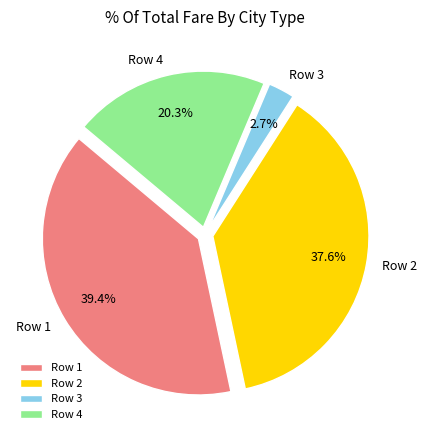

Which has a higher value, Row 1 or Row 3?

Row 1